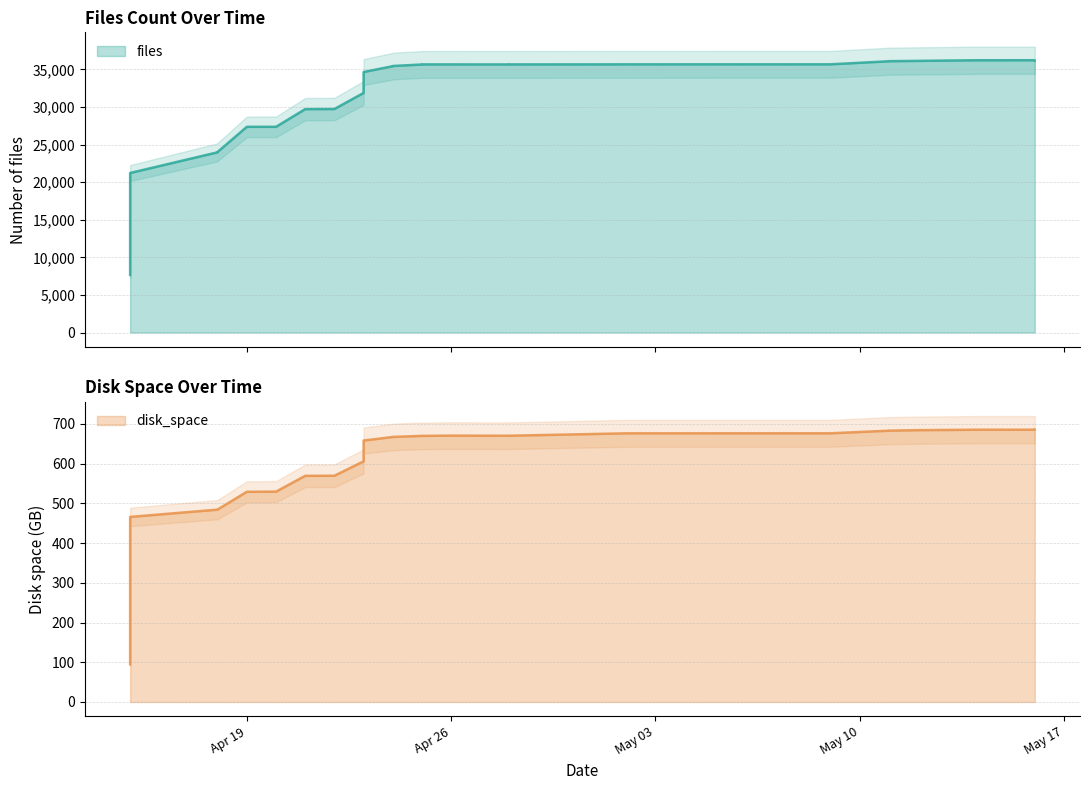

Is it true that files equals 5351.0 at 12?

False